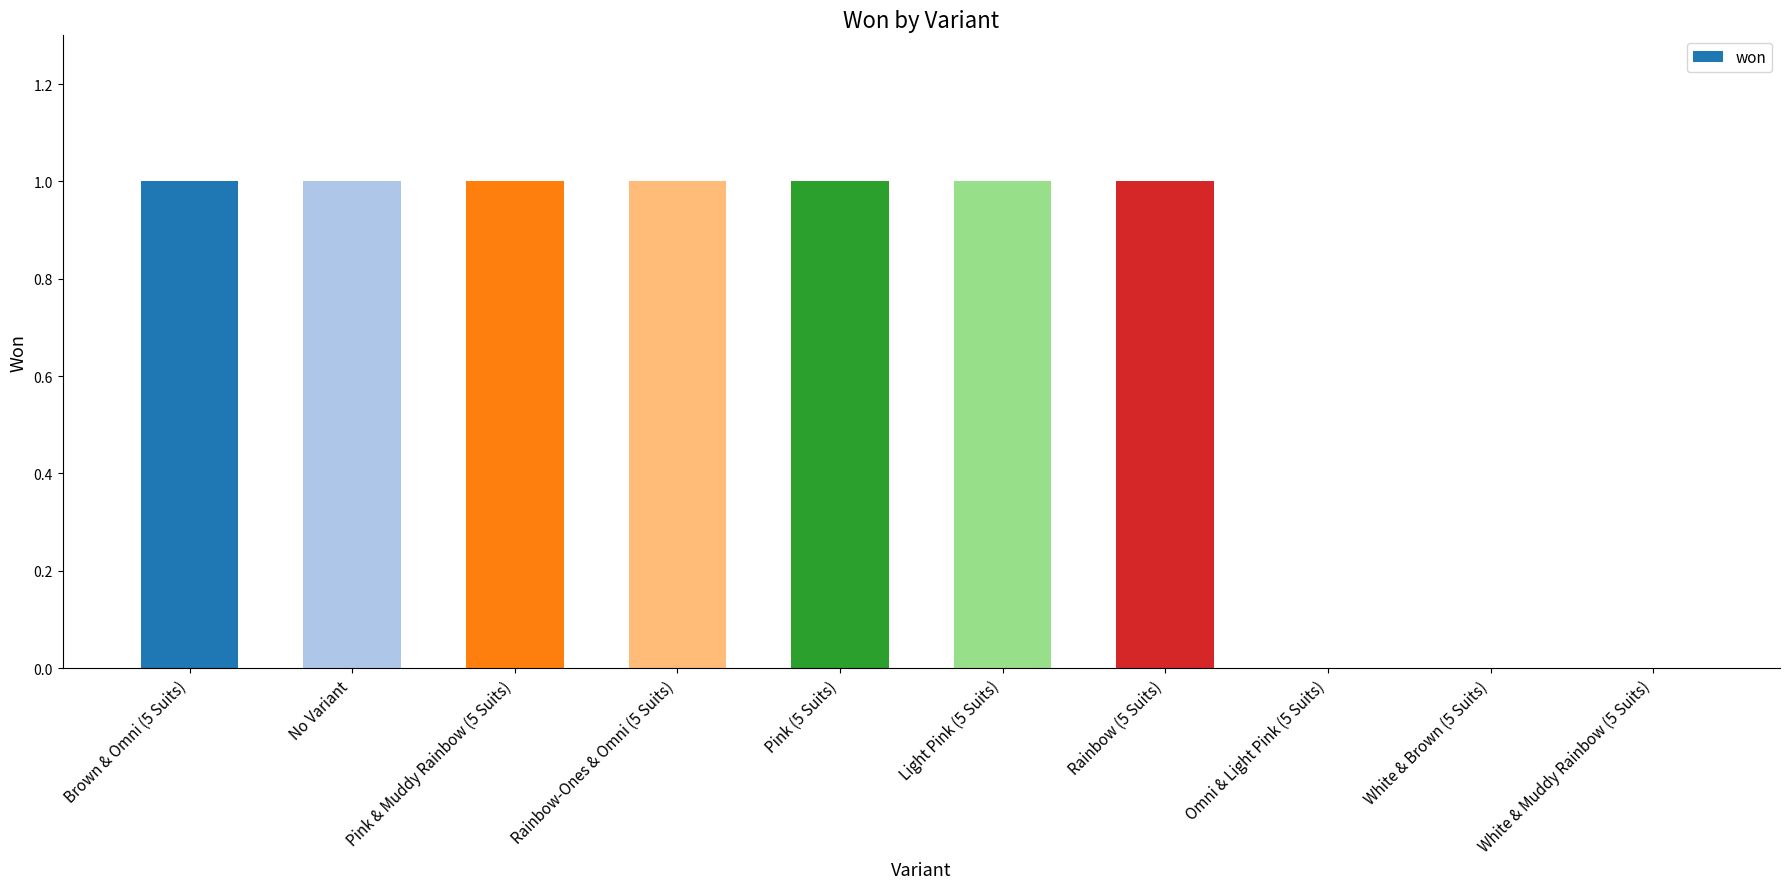

How many values are between 0 and 1?

10